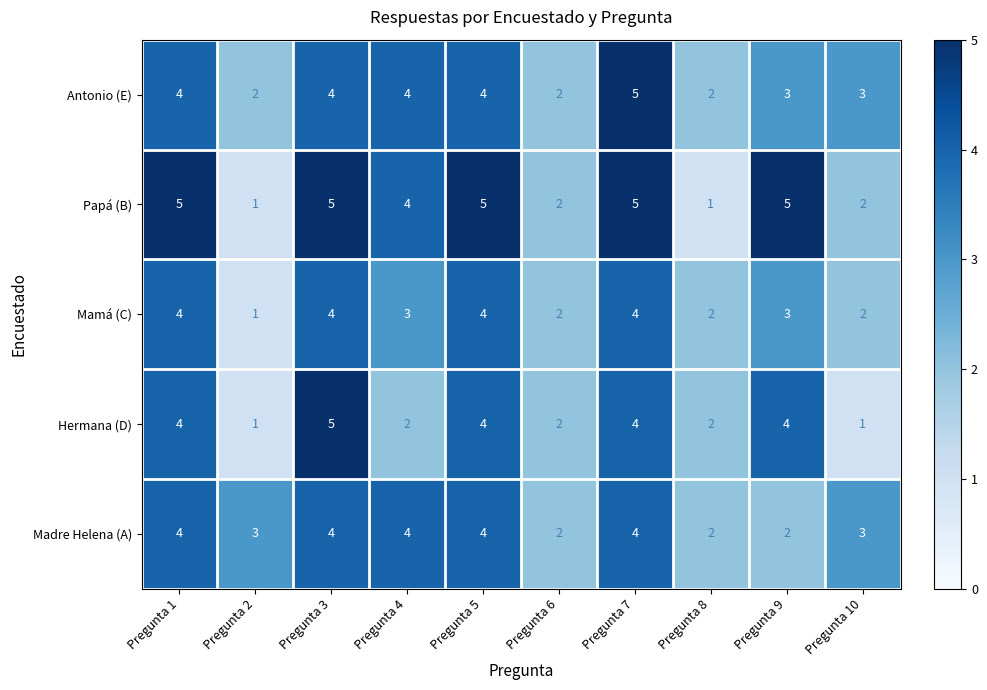

The Mamá (C) series shows 7 at Pregunta 1. True or false?

False